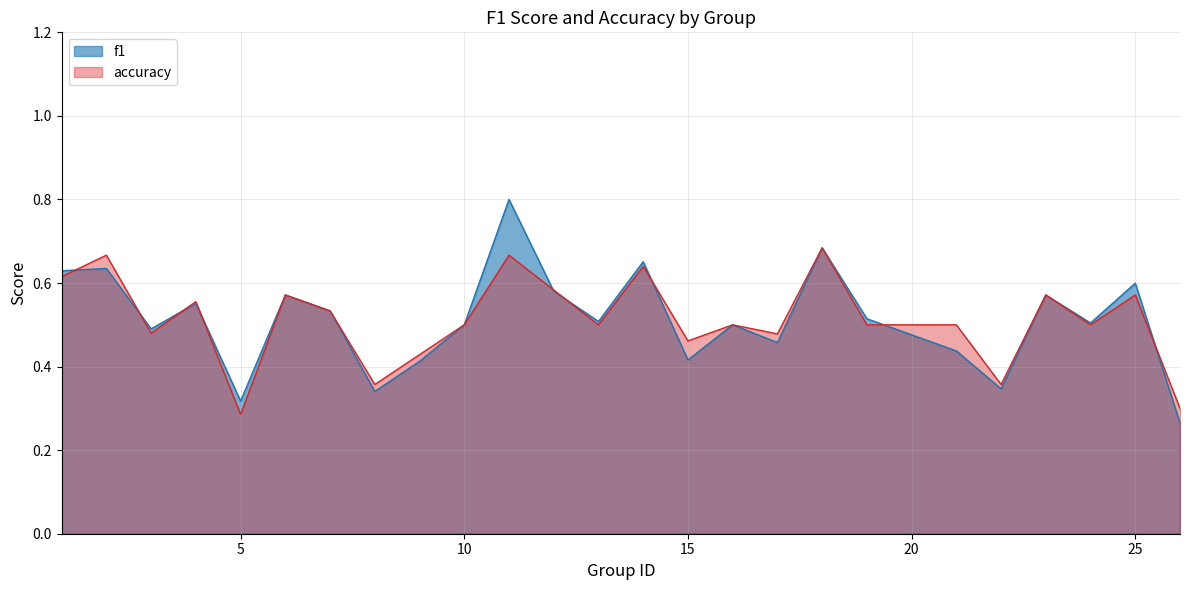

Between 25 and 3, which is larger?

25